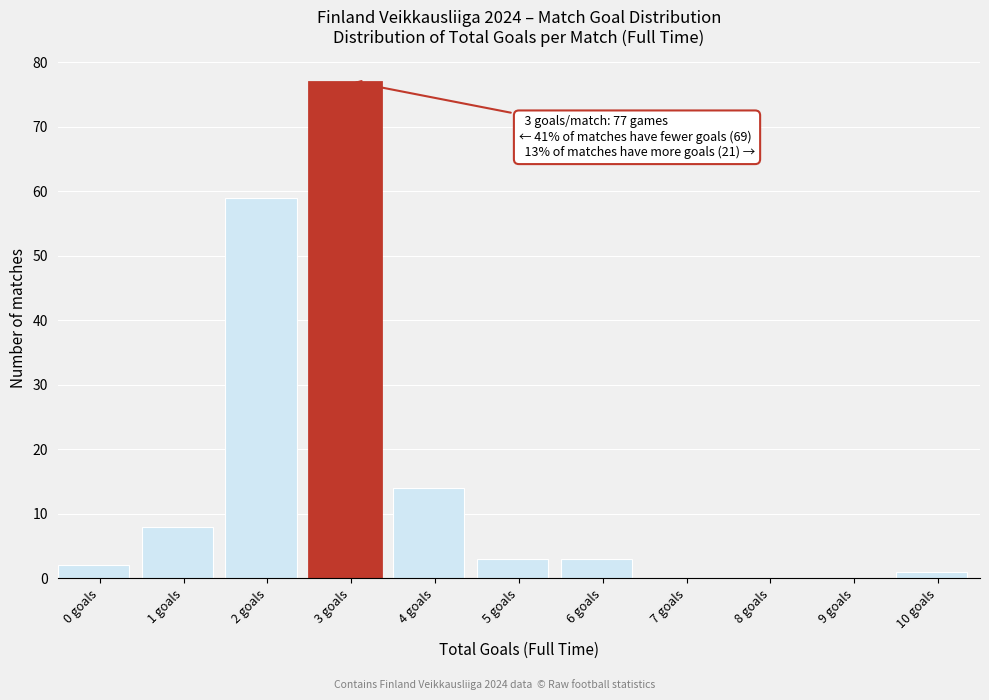

Reading left to right, extract all data points from this chart.

0 goals=2	1 goals=8	2 goals=59	3 goals=77	4 goals=14	5 goals=3	6 goals=3	7 goals=0	8 goals=0	9 goals=0	10 goals=1